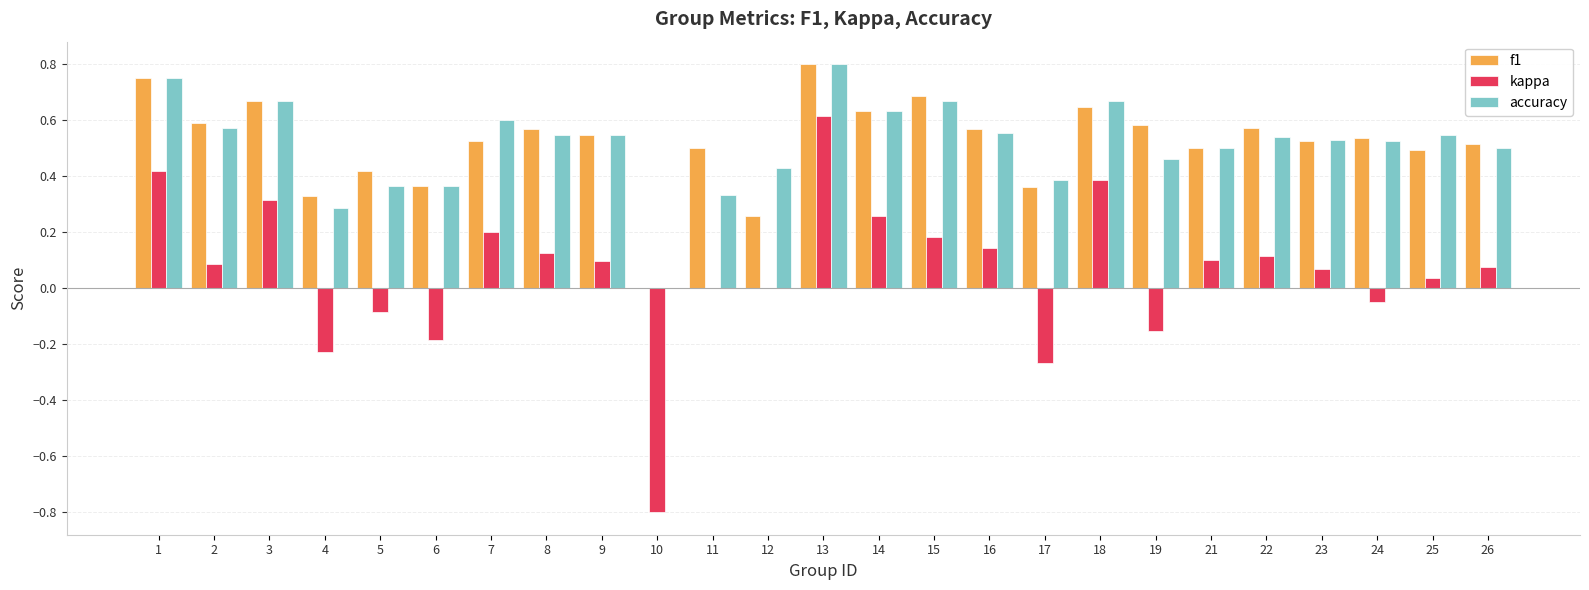

At which label does accuracy reach its peak?

13